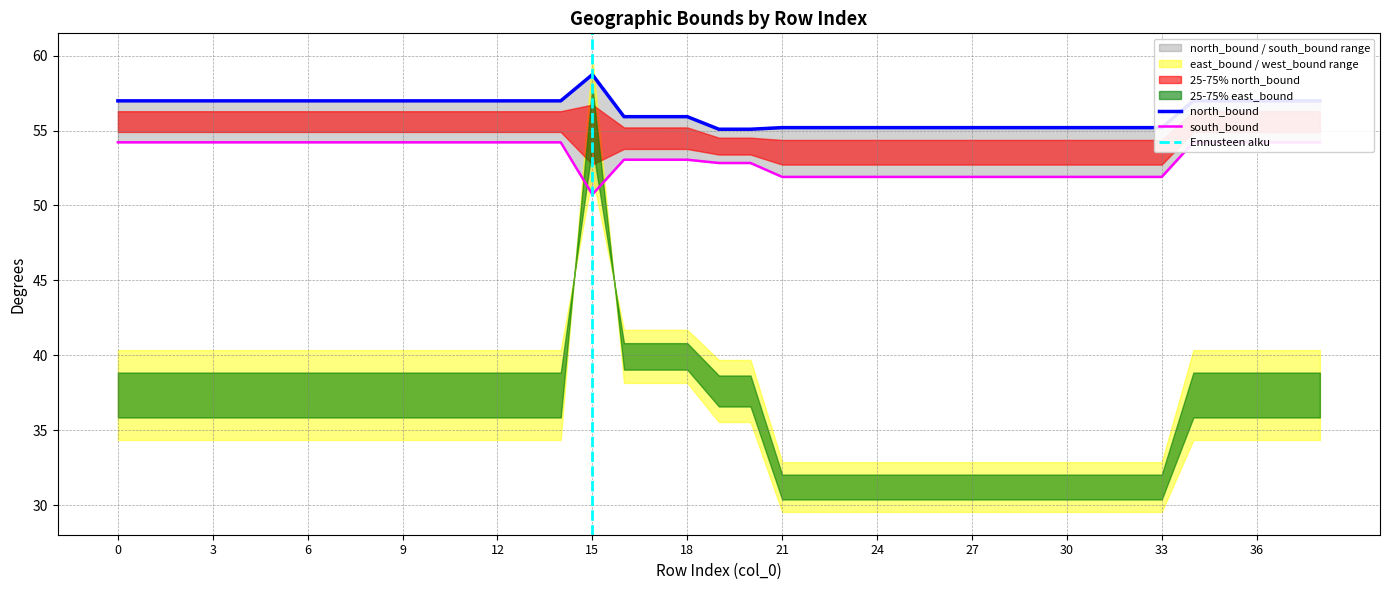

Which series has the largest range (max minus min)?

north_bound